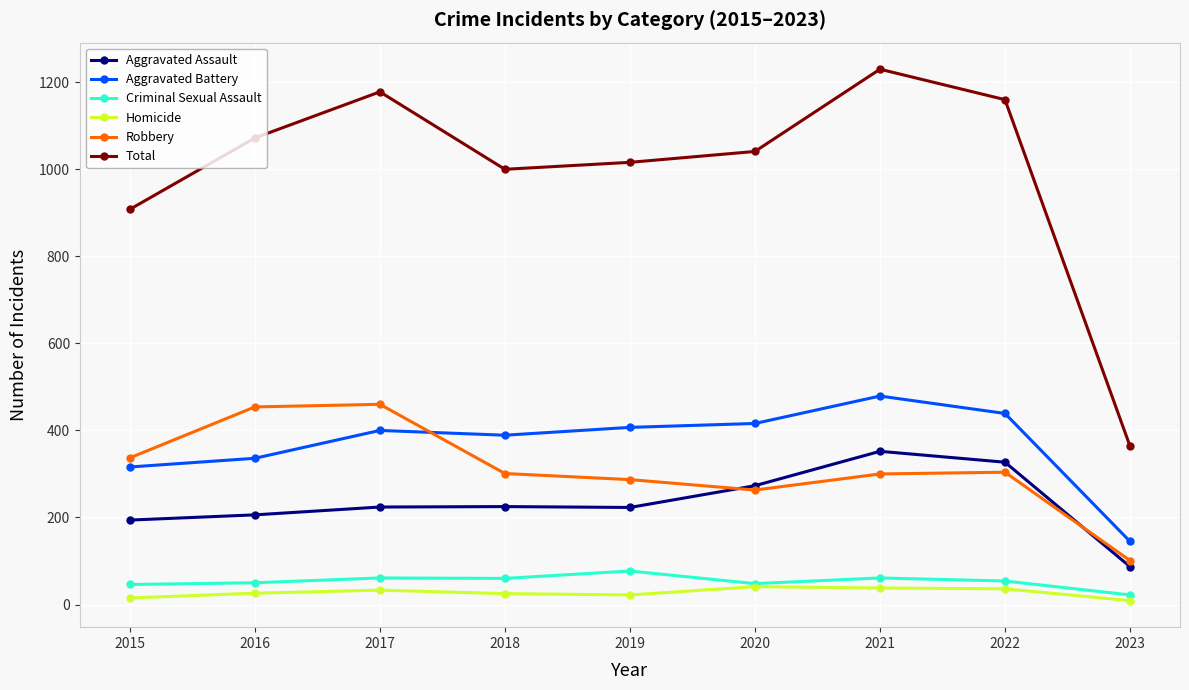

What is the highest value of the Total series?

1230